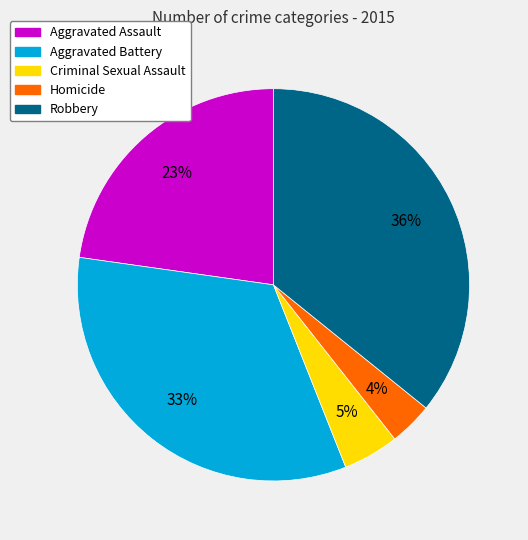

To the nearest percent, what portion does Aggravated Assault represent?

23%